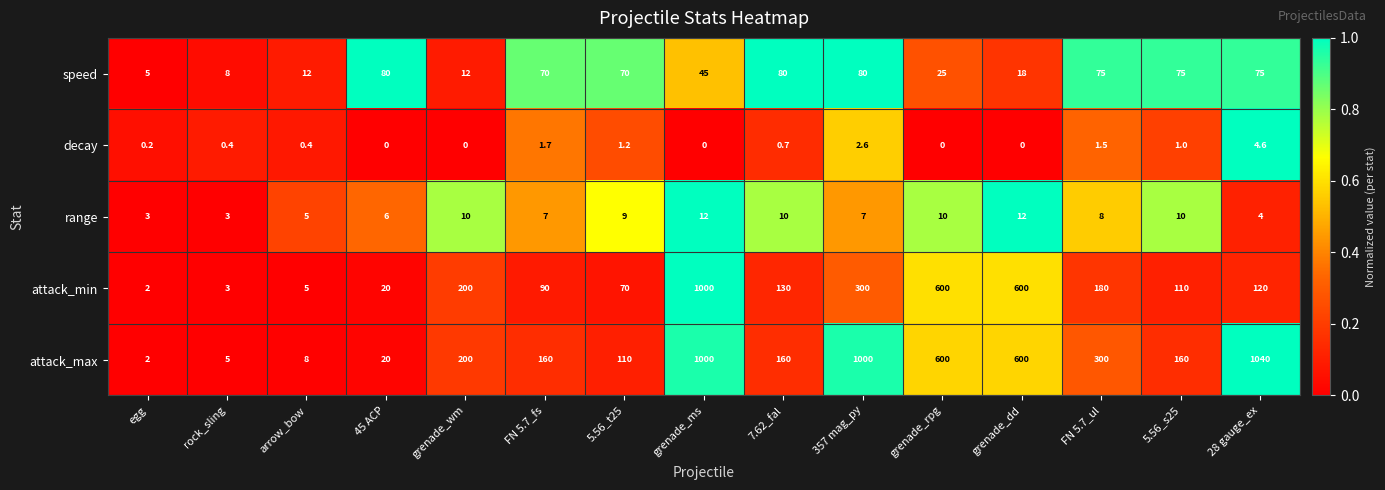

True or false: attack_min has a value of 180.0 at FN 5.7_ul.

True